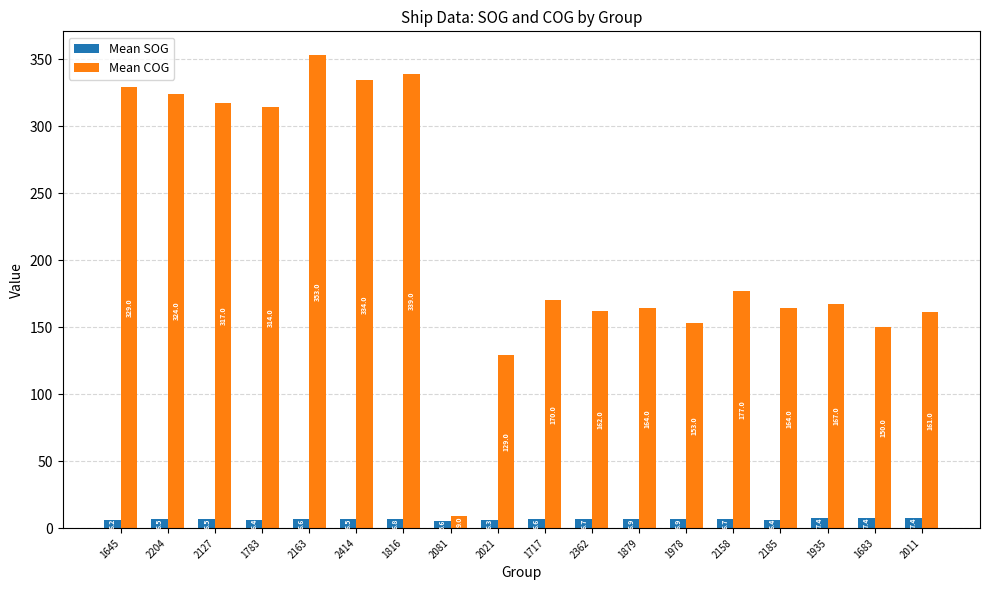

The value of Mean COG at 1816 is 206.8. True or false?

False